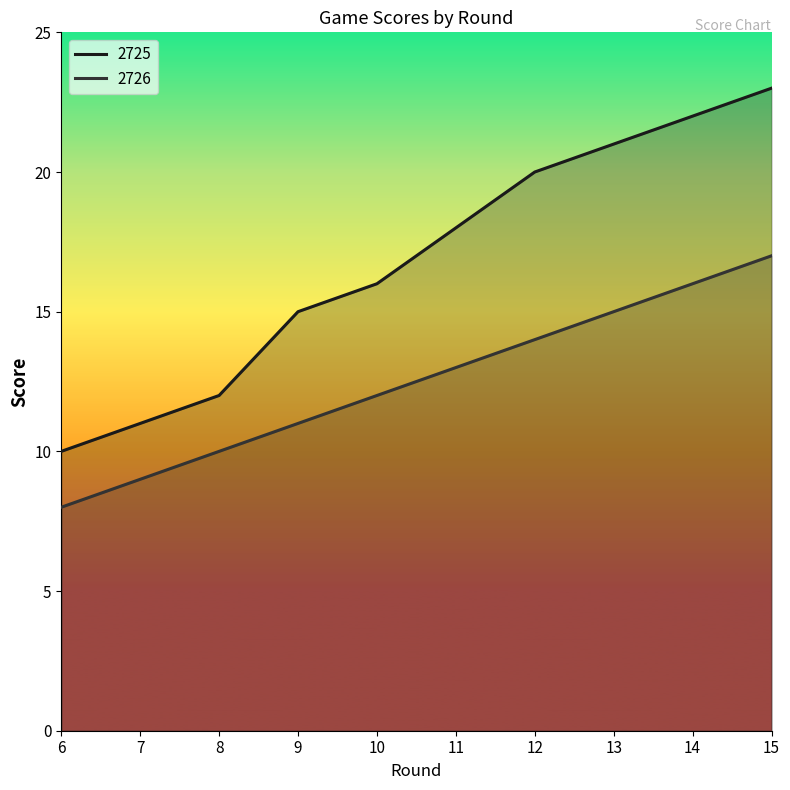

List the series in order of their peak value, highest first.

2725, 2726